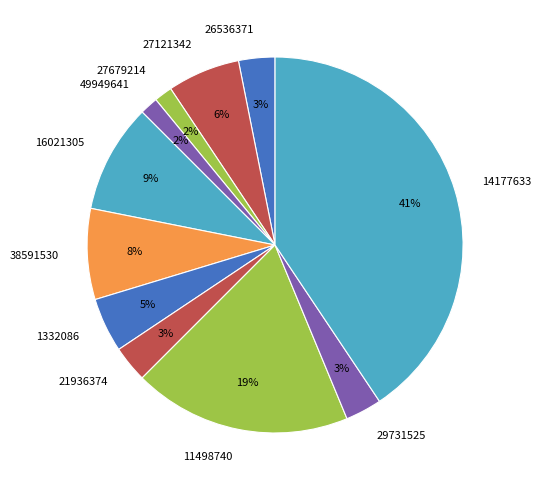

Is the sum of 27121342 and 14177633 greater than half?

No